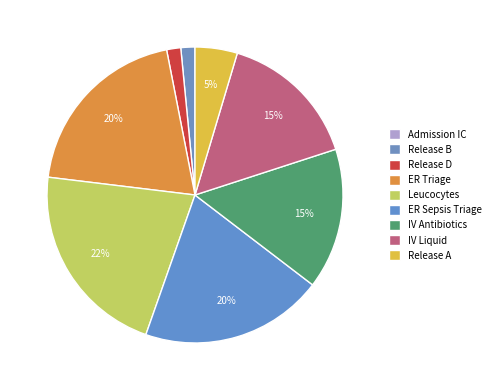

Does Admission IC represent more than half of the total?

No